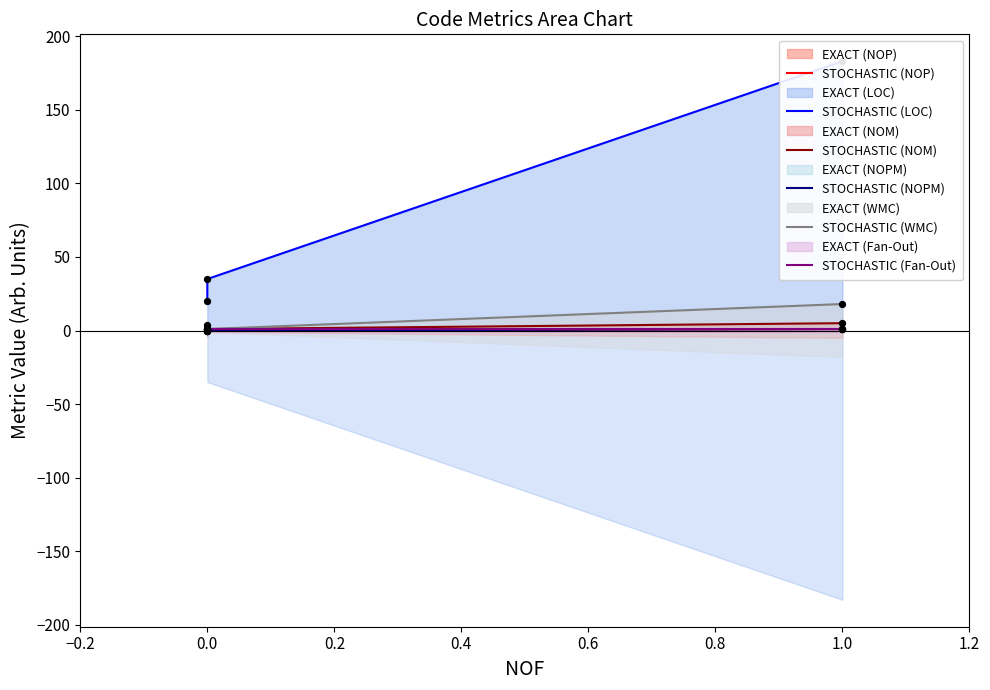

Which series has the largest total across all categories?

STOCHASTIC (LOC)